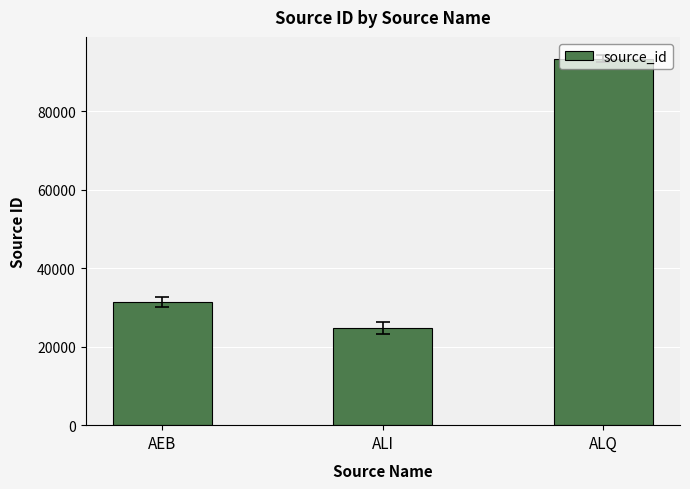

Reading left to right, transcribe all the data shown in this chart.

31365	24792	93386